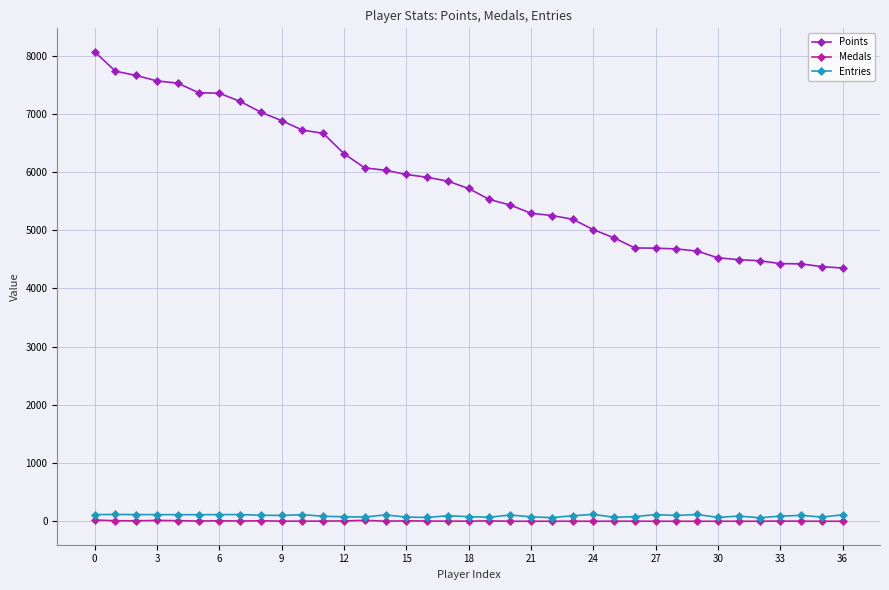

How many categories are shown in the chart?

37